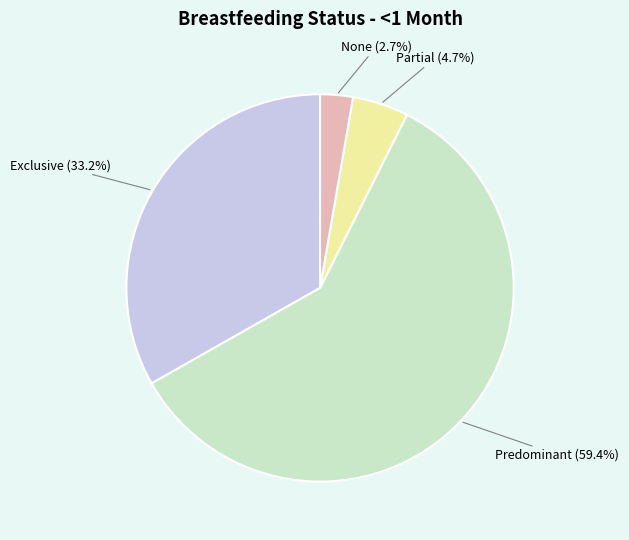

What is the majority slice?

Predominant